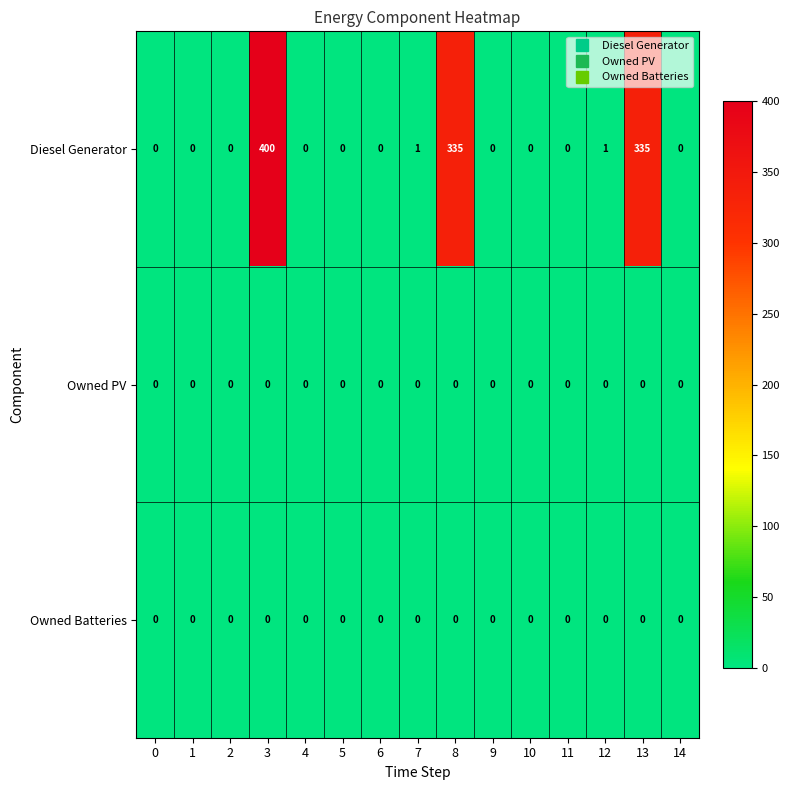

At how many categories does at least one series exceed 56?

3